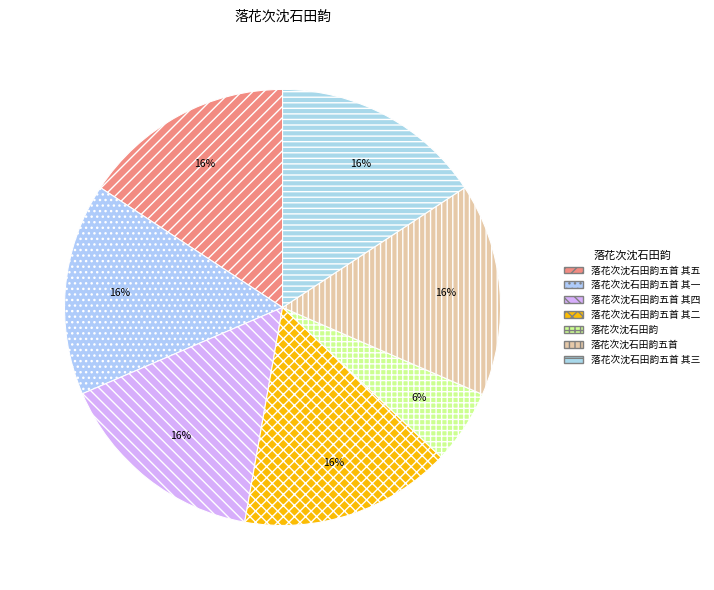

How many segments does this pie chart have?

7